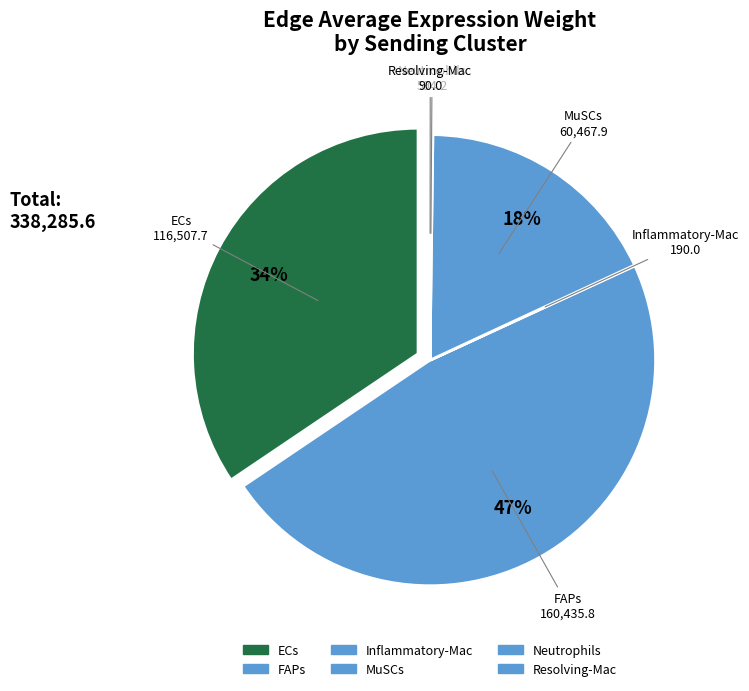

How many segments does this pie chart have?

6